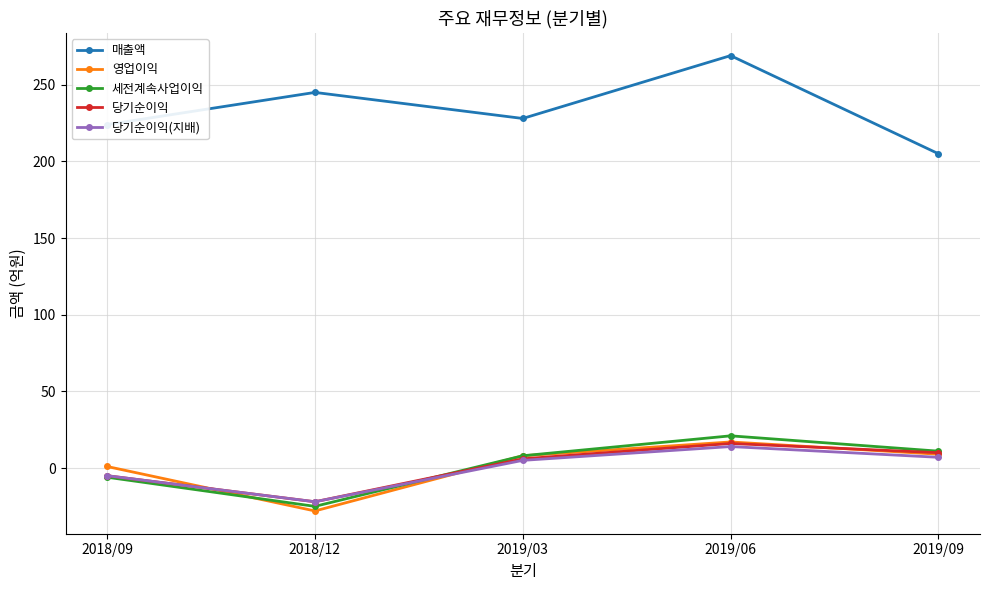

How many positive values does the 당기순이익(지배) series have?

3